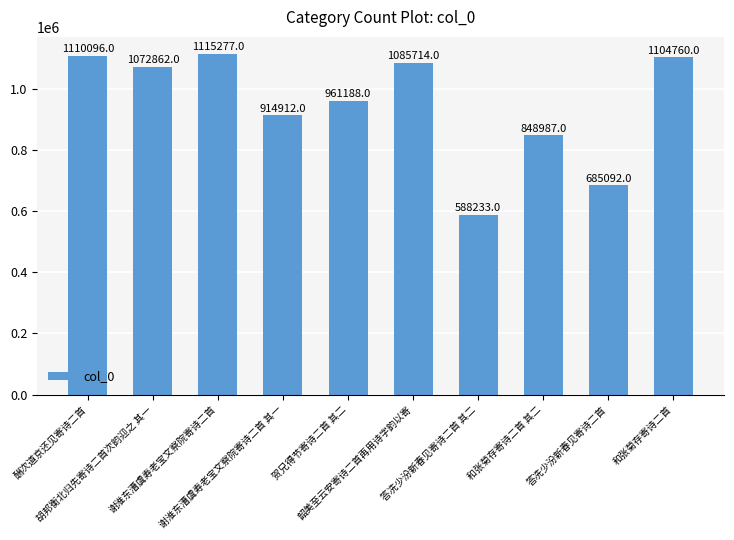

Reading left to right, extract all data points from this chart.

1110096	1072862	1115277	914912	961188	1085714	588233	848987	685092	1104760